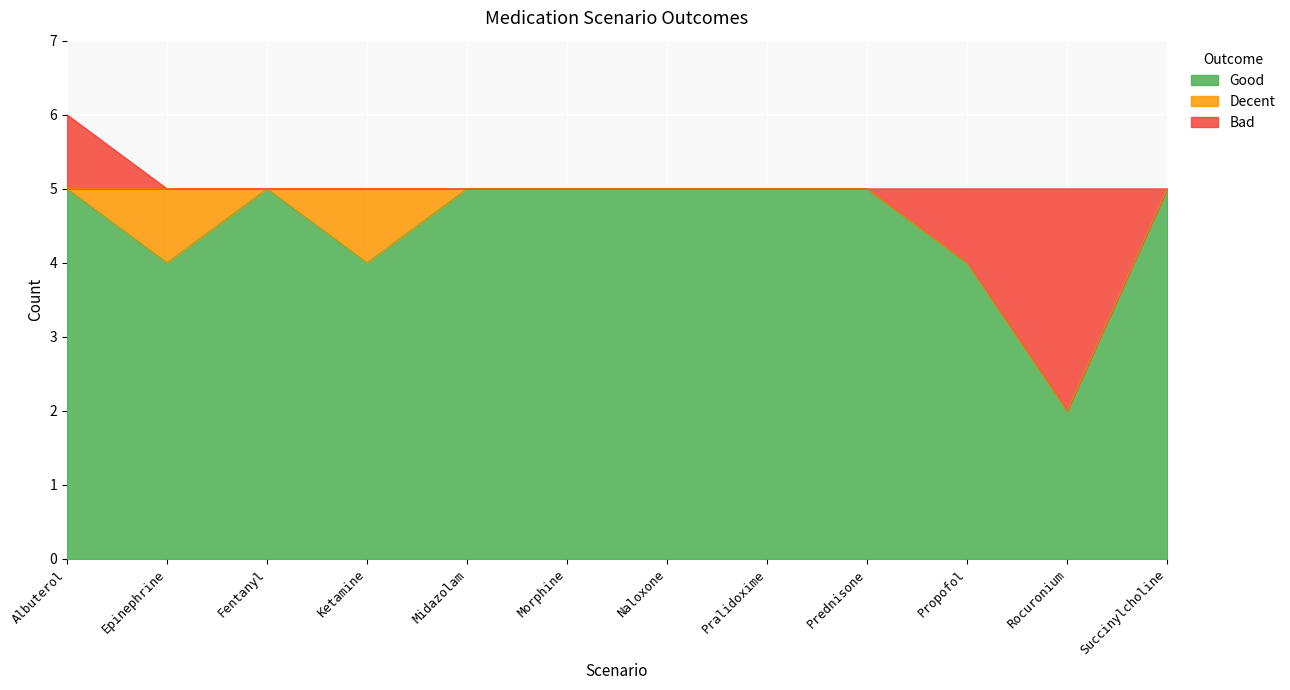

Reading left to right, list all the values displayed in this chart.

Good: 5	4	5	4	5	5	5	5	5	4	2	5
Decent: 0	1	0	1	0	0	0	0	0	0	0	0
Bad: 1	0	0	0	0	0	0	0	0	1	3	0